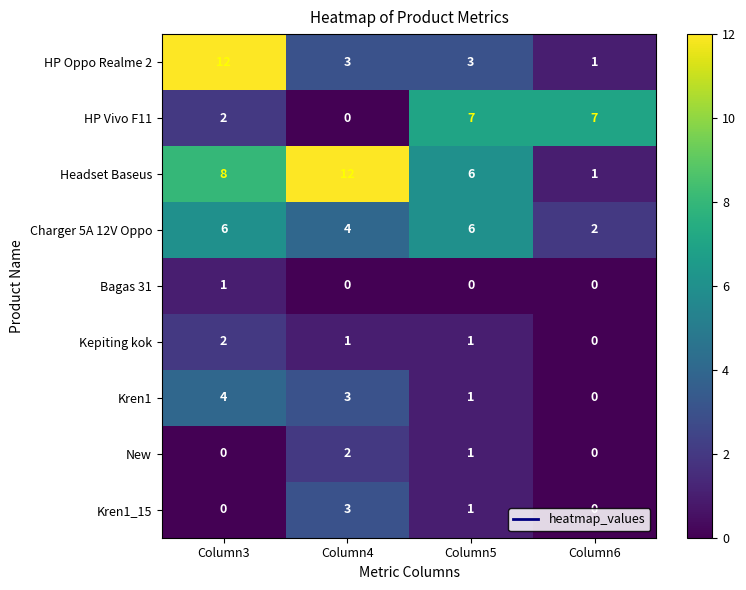

What is the sum of all Kren1 values?

8